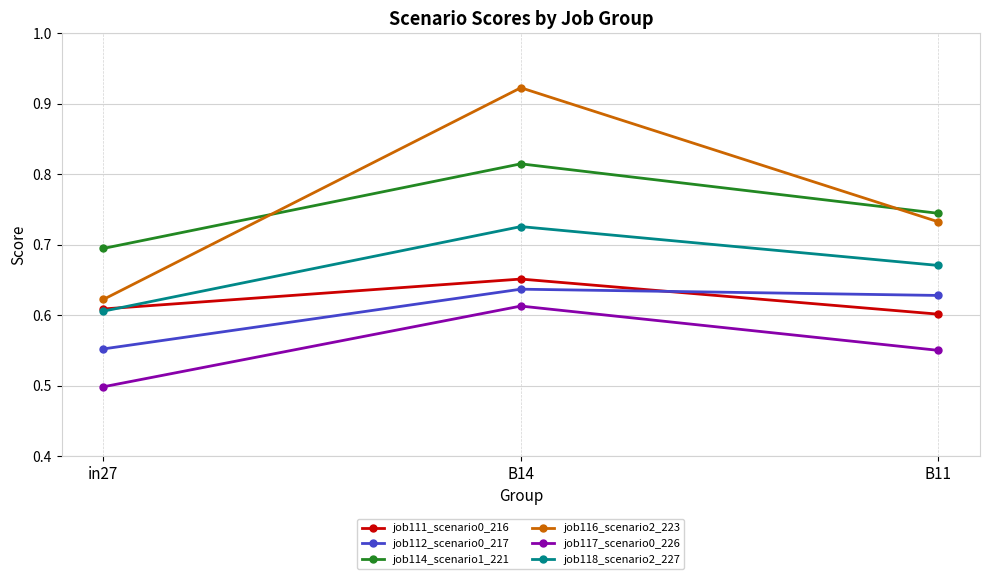

True or false: job111_scenario0_216 has a value of 0.2 at B14.

False